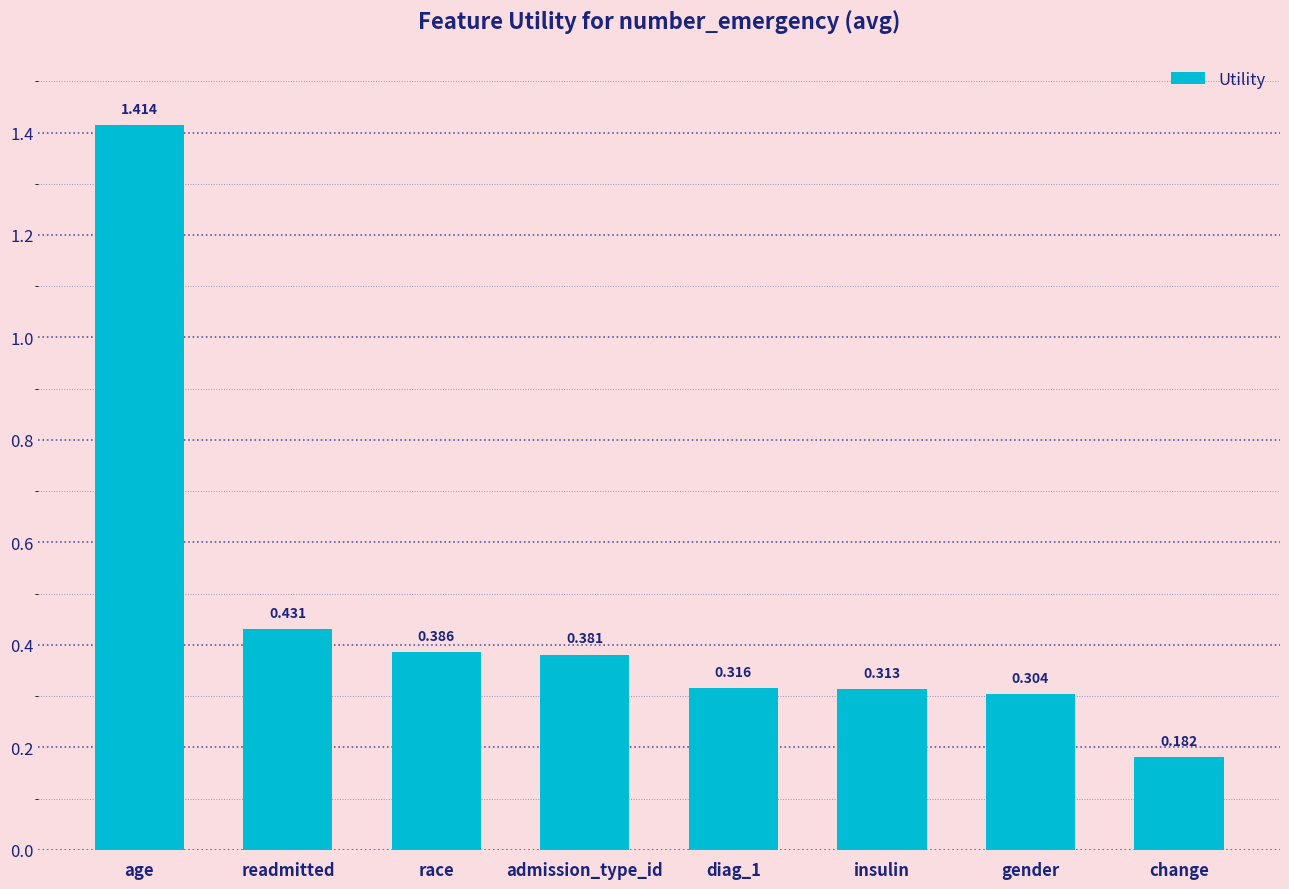

Count the values in the range 0 to 1.

7